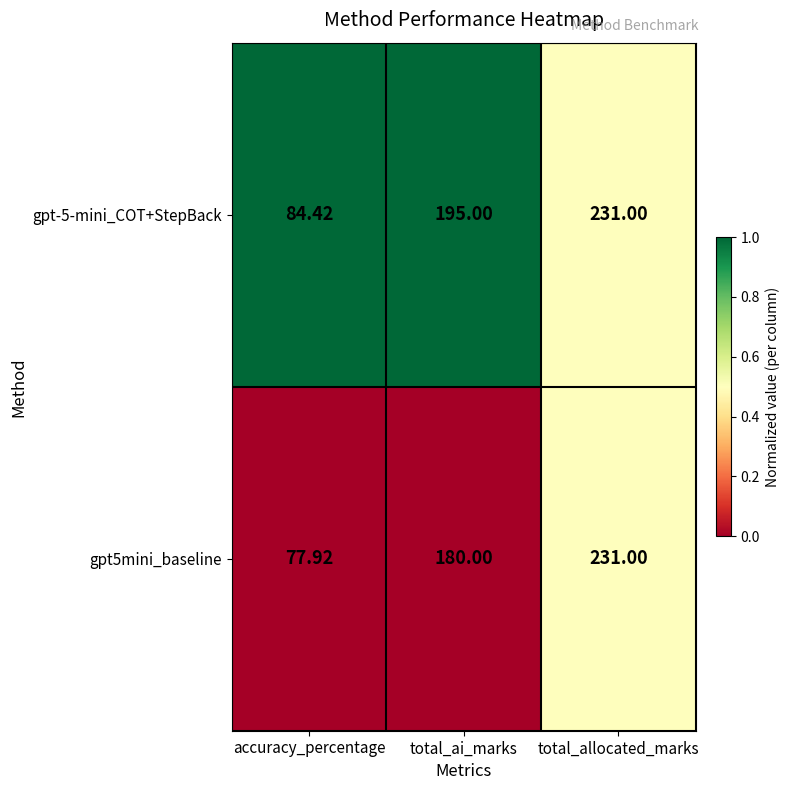

At which category is the sum across all series the highest?

total_allocated_marks